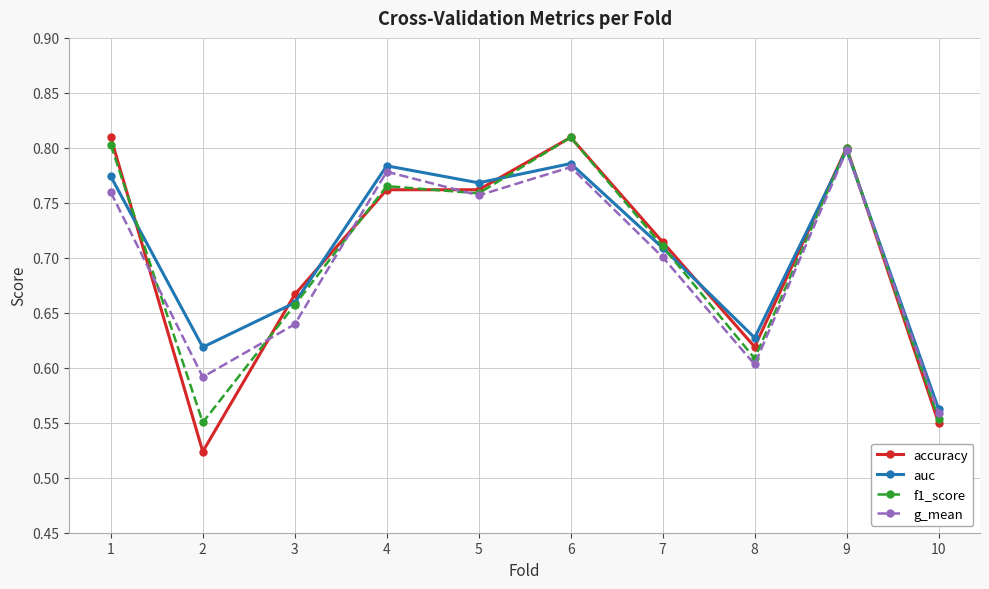

How many data points does each series have?

10